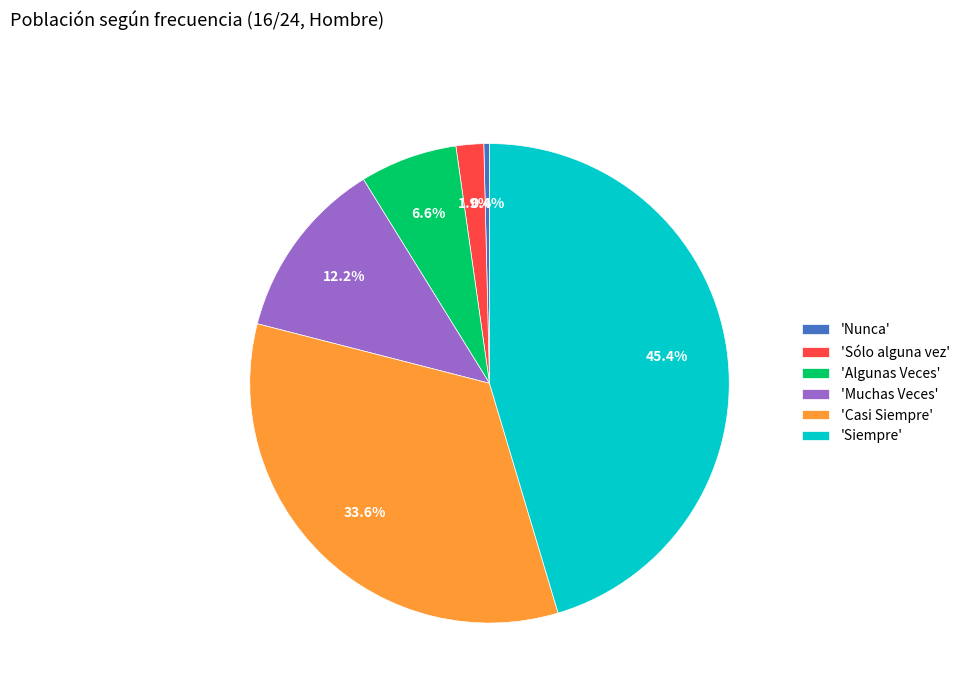

Combined, do 'Casi Siempre' and 'Muchas Veces' account for over 50%?

No